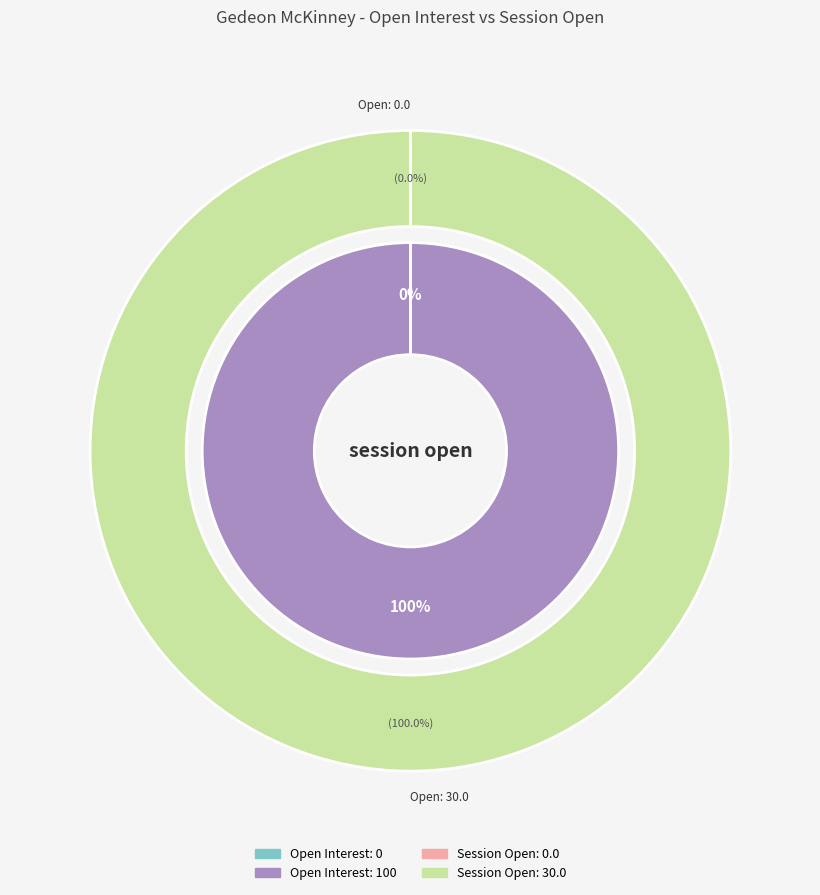

Do 100 open interest and 0 open interest together represent more than half of the pie?

Yes